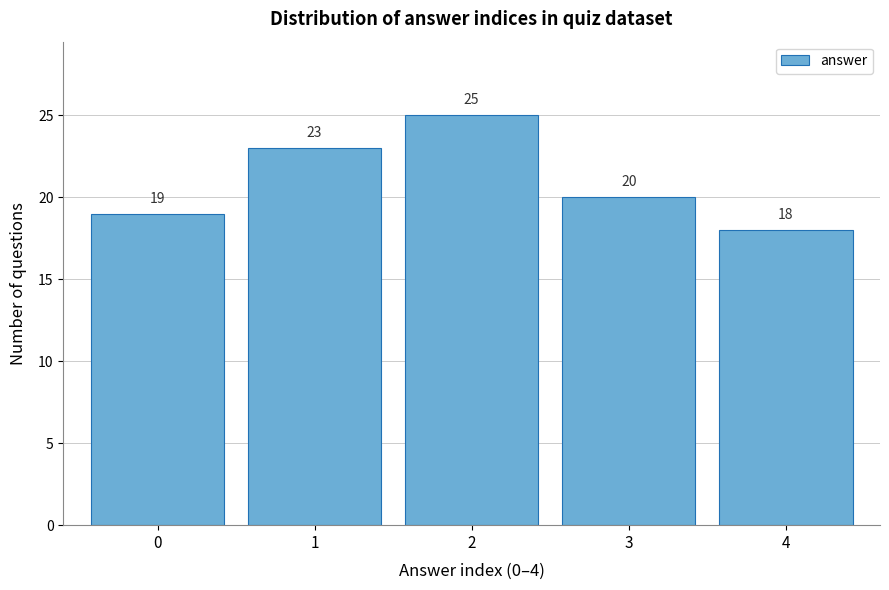

Reading left to right, transcribe all the data shown in this chart.

19	23	25	20	18